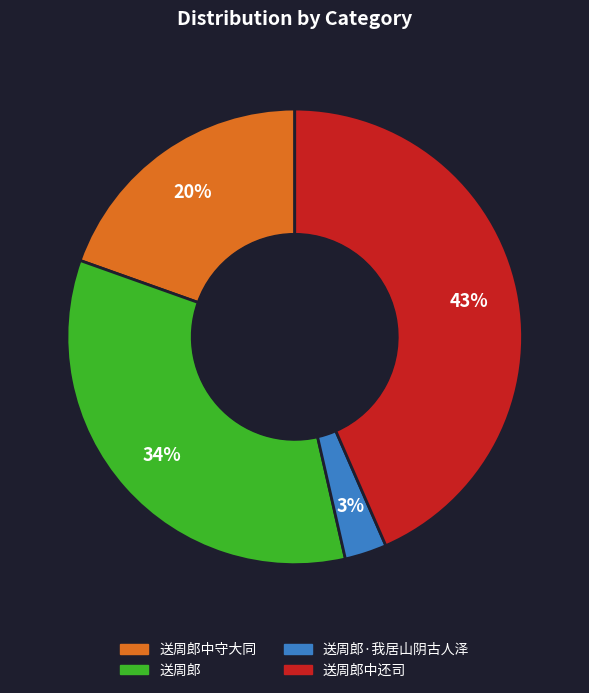

Rank the categories by value from highest to lowest.

送周郎中还司, 送周郎, 送周郎中守大同, 送周郎·我居山阴古人泽